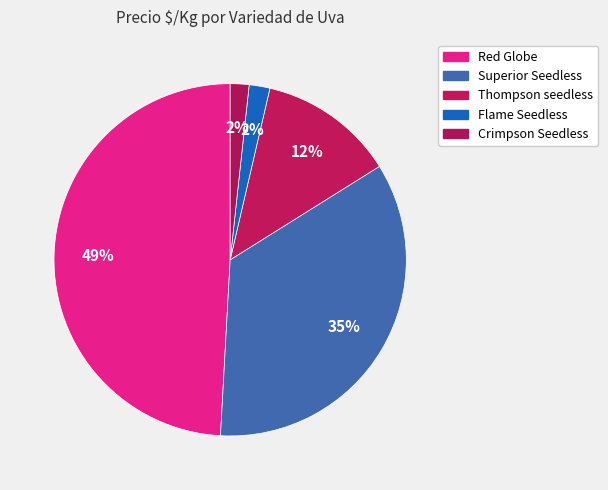

How many slices are in this pie chart?

5